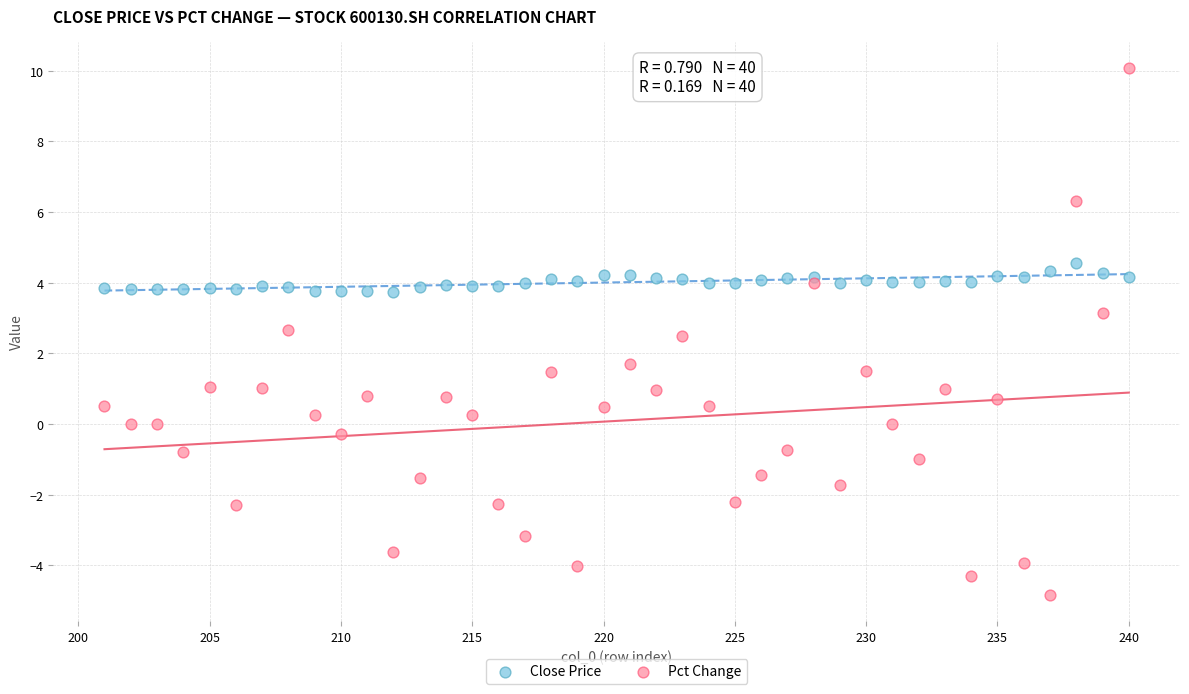

What are all the series names shown in the legend?

Close Price, Pct Change